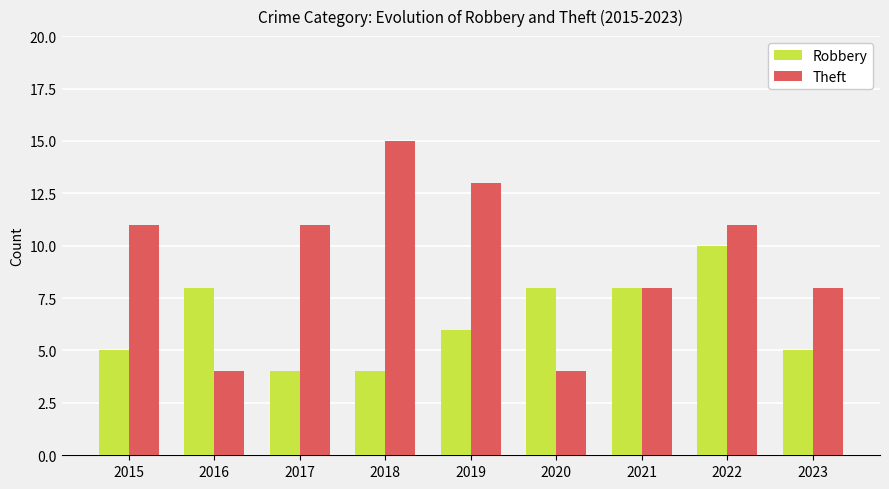

Reading left to right, extract all data points from this chart.

Robbery: 5	8	4	4	6	8	8	10	5
Theft: 11	4	11	15	13	4	8	11	8